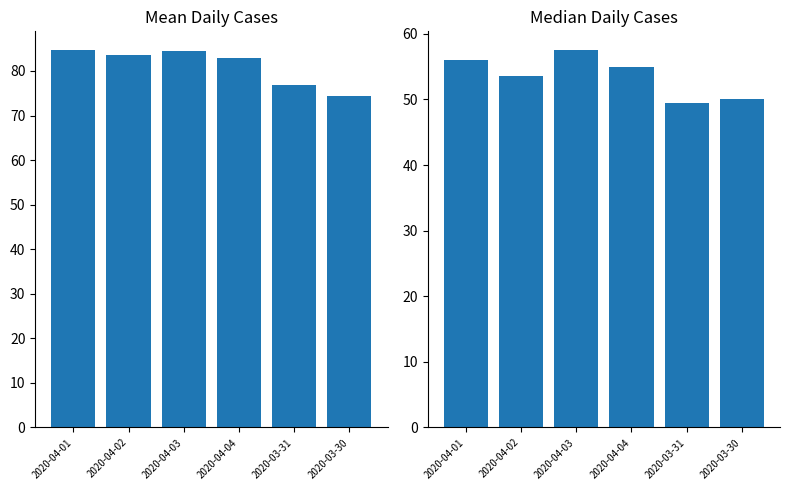

Which series has the largest total across all categories?

Mean Cases